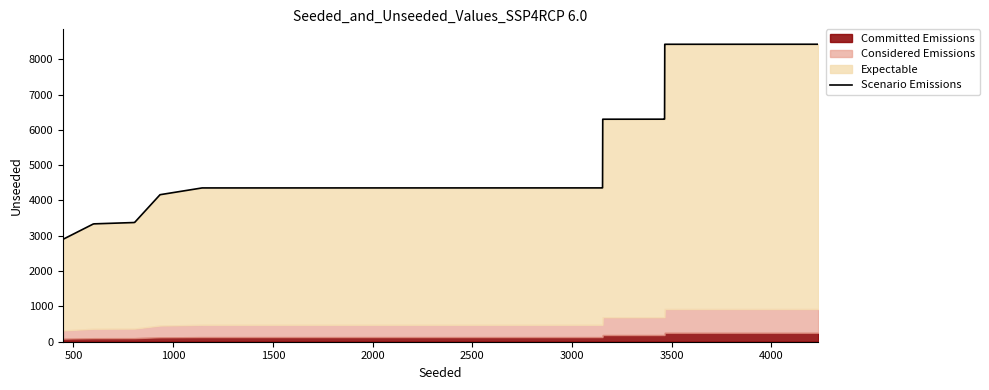

How many data points does each series have?

40